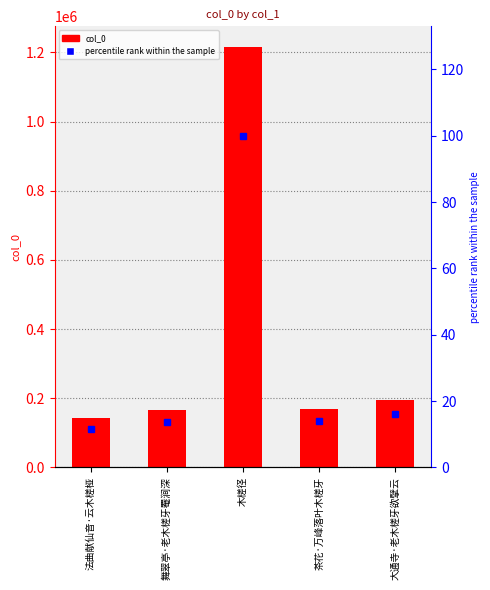

Between 茶花·万峰落叶木槎牙 and 舞翠亭·老木槎牙罨涧深, which is larger?

茶花·万峰落叶木槎牙